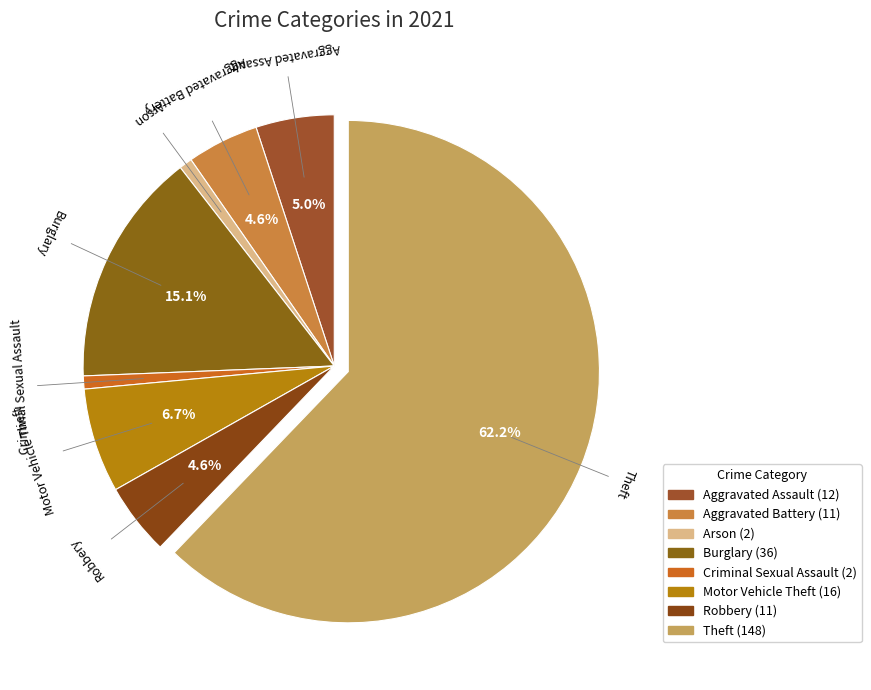

To the nearest percent, what is the combined percentage of Theft and Aggravated Assault?

67%